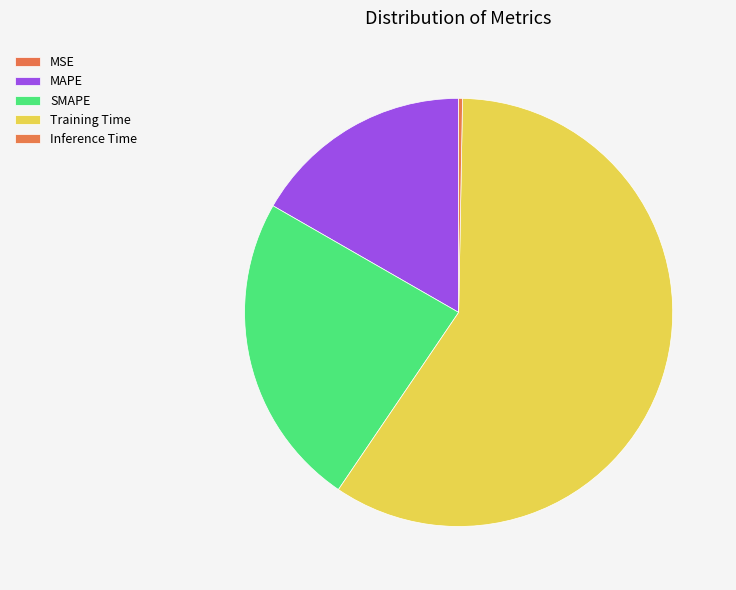

Which category has the biggest portion of the pie?

Training Time